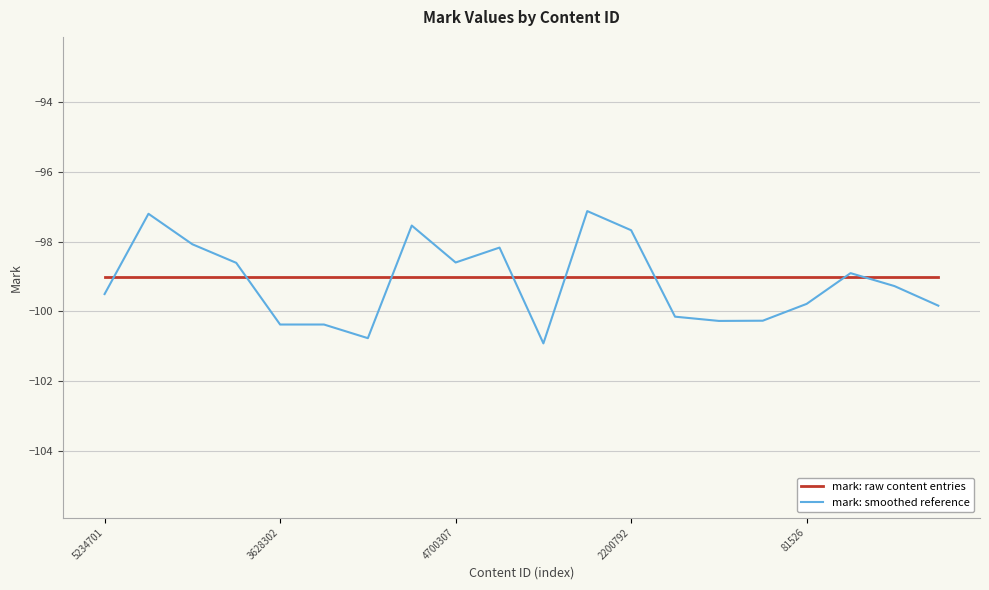

Rank the series by their maximum value, from lowest to highest.

mark: raw content entries, mark: smoothed reference